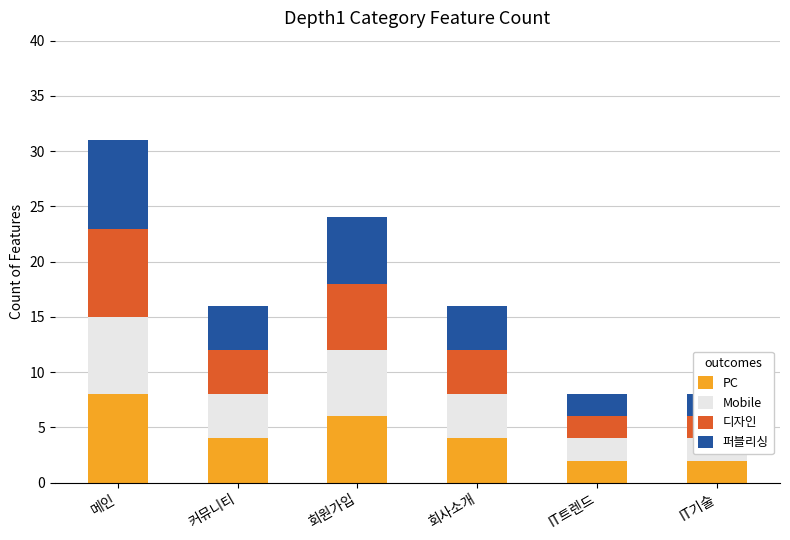

Which has a higher value, IT트렌드 or IT기술?

IT트렌드